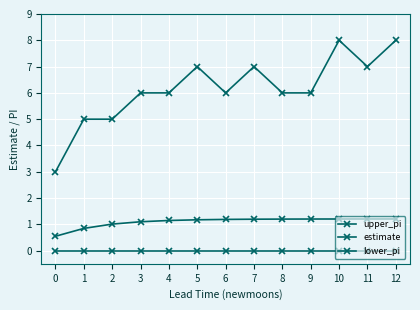

True or false: upper_pi and lower_pi cross at least once.

False